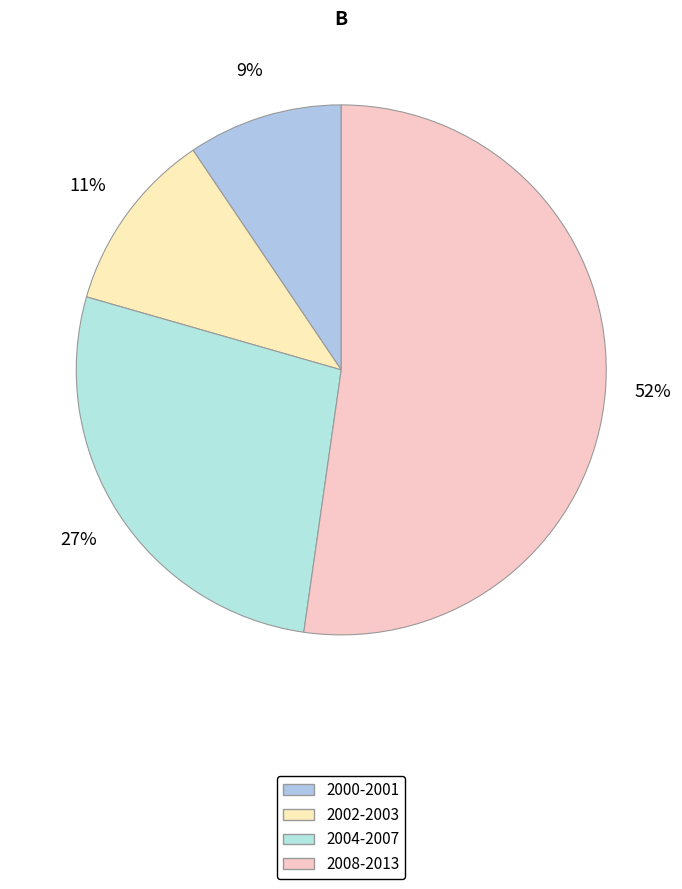

How many segments does this pie chart have?

4